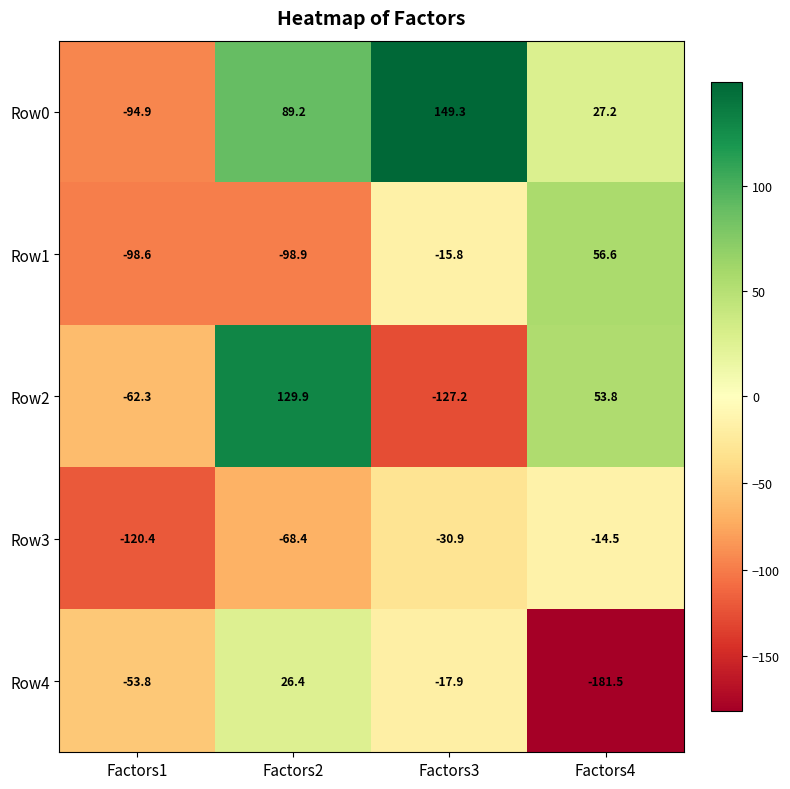

Which category has the highest value across all series?

Factors3